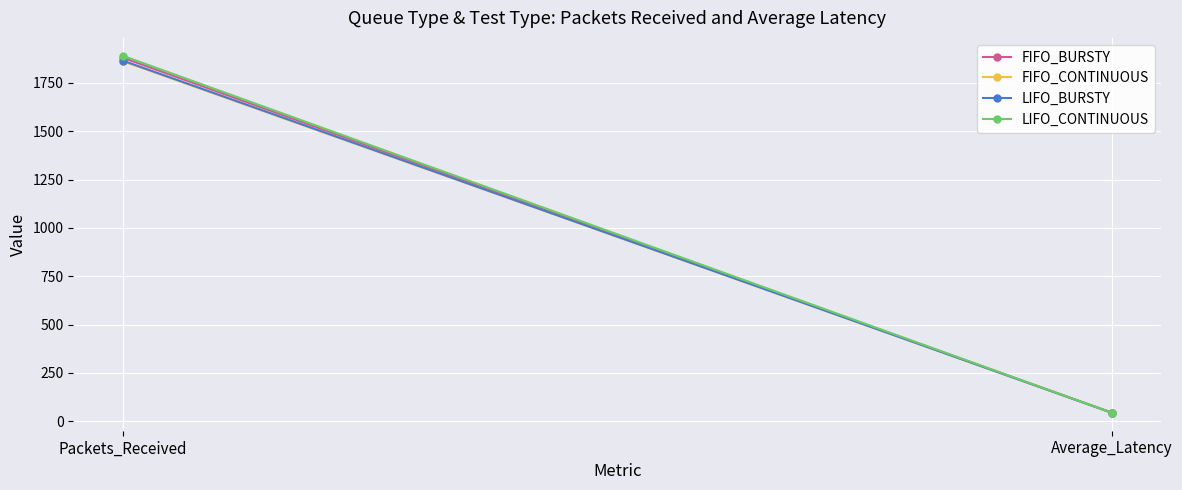

What is the sum of all LIFO_BURSTY values?

1909.0